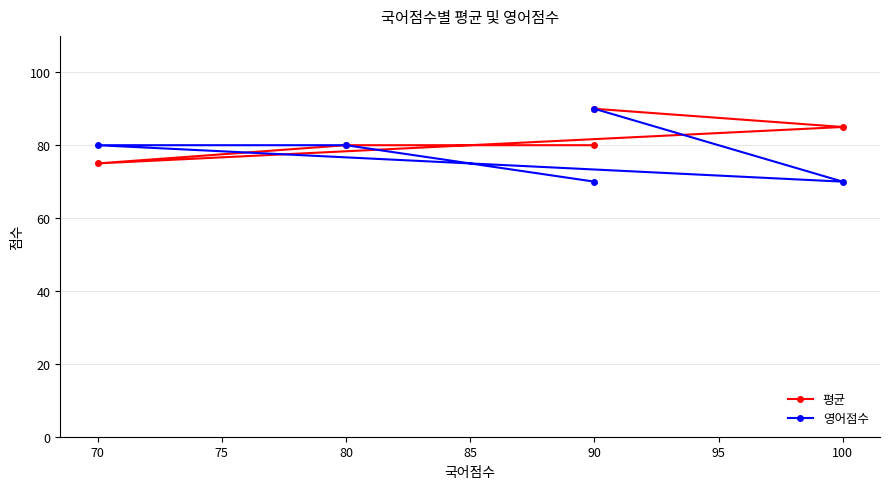

True or false: 영어점수 has more than 0 interior local peaks.

False